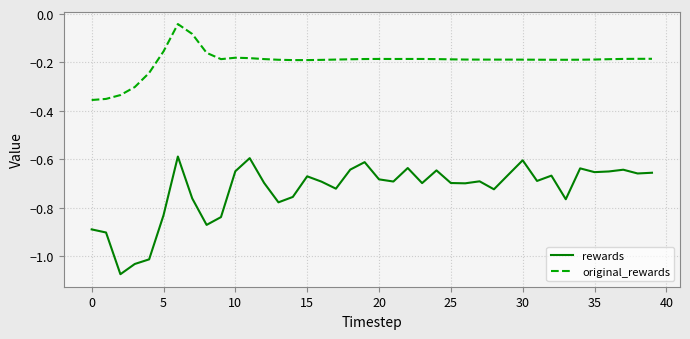

What is the difference between the maximum and minimum values in the original_rewards series?

0.3